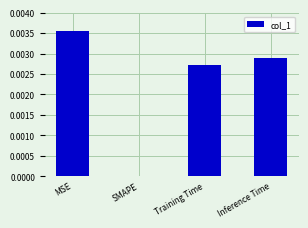

Which label corresponds to the largest value in the chart?

MSE